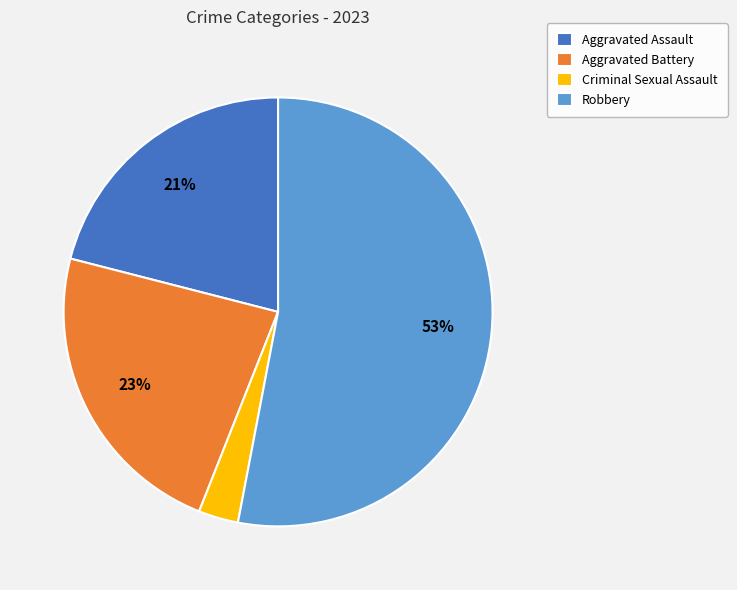

How many slices are in this pie chart?

4